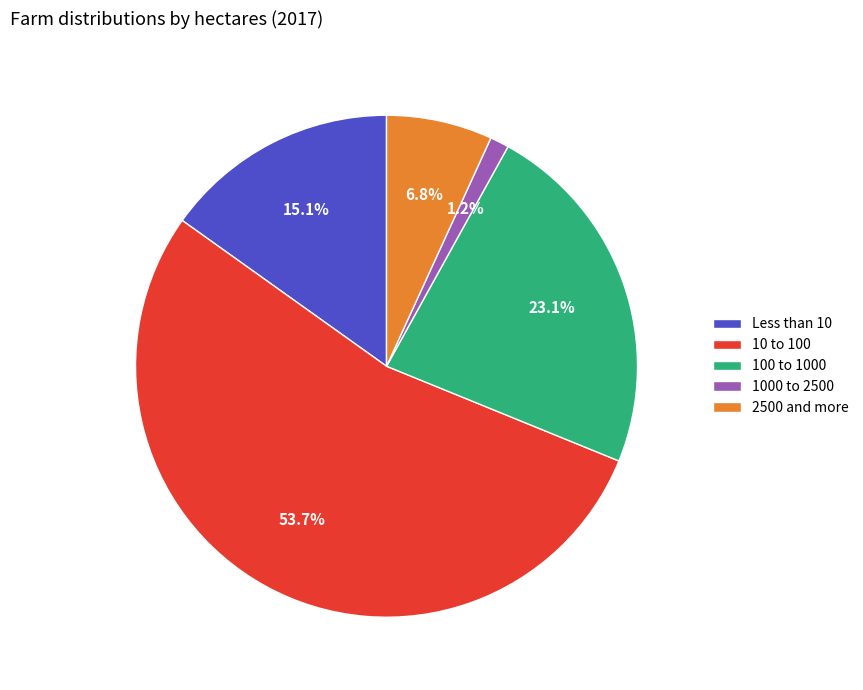

To the nearest percent, what portion does Less than 10 represent?

15%